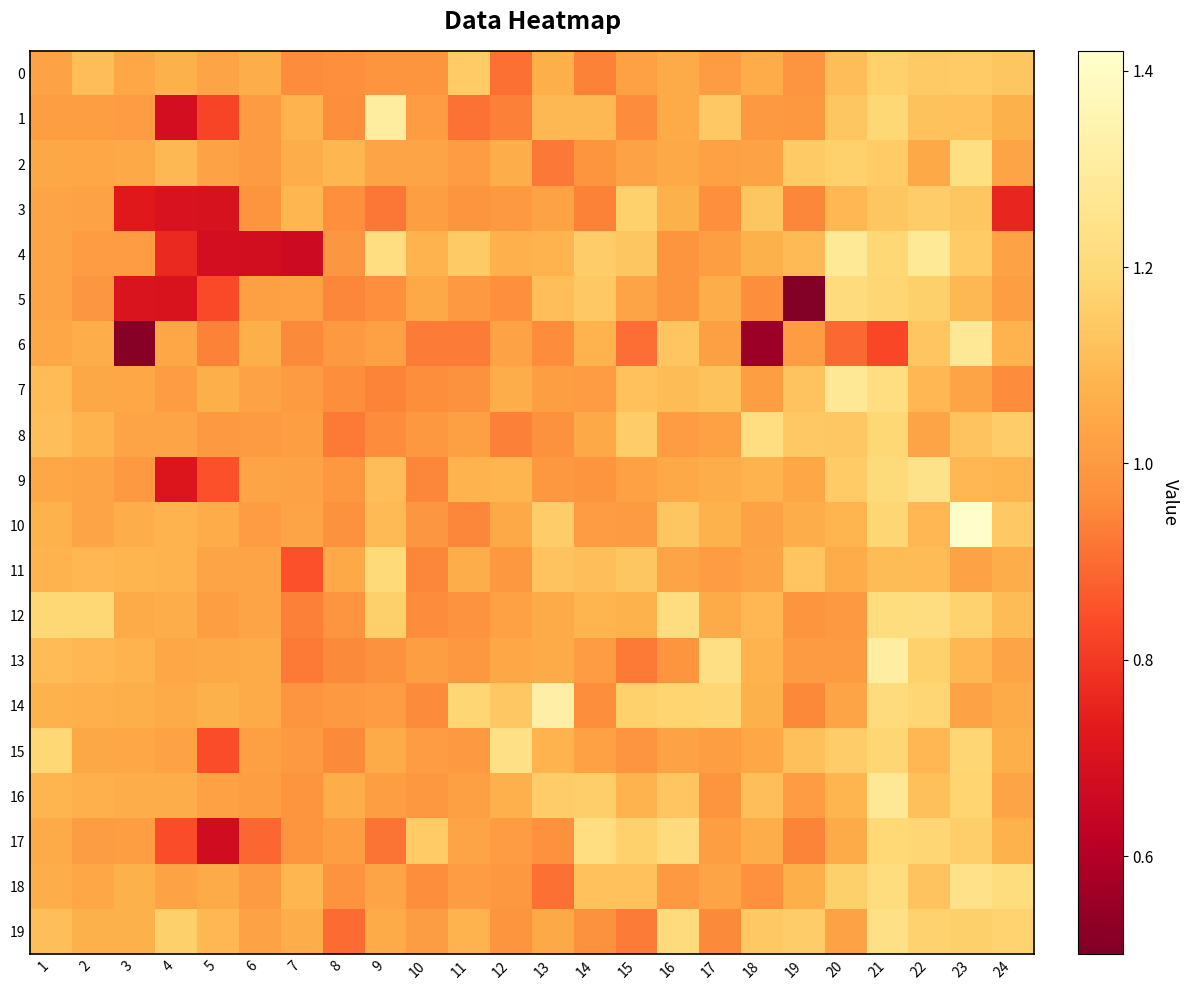

Reading left to right, what are all the values shown in this chart?

0: 1=1.0	2=1.1	3=1.0	4=1.1	5=1.0	6=1.1	7=1.0	8=1.0	9=1.0	10=1.0	11=1.2	12=0.9	13=1.1	14=0.9	15=1.0	16=1.1	17=1.0	18=1.1	19=1.0	20=1.1	21=1.2	22=1.1	23=1.1	24=1.1
1: 1=1.0	2=1.0	3=1.0	4=0.7	5=0.8	6=1.0	7=1.1	8=1.0	9=1.3	10=1.0	11=0.9	12=0.9	13=1.1	14=1.1	15=1.0	16=1.1	17=1.1	18=1.0	19=1.0	20=1.1	21=1.2	22=1.1	23=1.1	24=1.1
2: 1=1.0	2=1.0	3=1.0	4=1.1	5=1.0	6=1.0	7=1.1	8=1.1	9=1.0	10=1.0	11=1.0	12=1.1	13=0.9	14=1.0	15=1.0	16=1.0	17=1.0	18=1.0	19=1.1	20=1.2	21=1.1	22=1.0	23=1.2	24=1.0
3: 1=1.0	2=1.0	3=0.7	4=0.7	5=0.7	6=1.0	7=1.1	8=1.0	9=0.9	10=1.0	11=1.0	12=1.0	13=1.0	14=0.9	15=1.2	16=1.1	17=1.0	18=1.1	19=0.9	20=1.1	21=1.1	22=1.2	23=1.1	24=0.8
4: 1=1.0	2=1.0	3=1.0	4=0.8	5=0.7	6=0.7	7=0.7	8=1.0	9=1.2	10=1.1	11=1.1	12=1.1	13=1.1	14=1.2	15=1.1	16=1.0	17=1.0	18=1.1	19=1.1	20=1.3	21=1.2	22=1.3	23=1.1	24=1.0
5: 1=1.0	2=1.0	3=0.7	4=0.7	5=0.8	6=1.0	7=1.0	8=0.9	9=1.0	10=1.0	11=1.0	12=1.0	13=1.1	14=1.1	15=1.0	16=1.0	17=1.1	18=1.0	19=0.5	20=1.2	21=1.2	22=1.2	23=1.1	24=1.0
6: 1=1.0	2=1.1	3=0.5	4=1.0	5=0.9	6=1.1	7=1.0	8=1.0	9=1.0	10=0.9	11=0.9	12=1.0	13=1.0	14=1.1	15=0.9	16=1.1	17=1.0	18=0.6	19=1.0	20=0.9	21=0.8	22=1.1	23=1.3	24=1.1
7: 1=1.1	2=1.0	3=1.0	4=1.0	5=1.1	6=1.0	7=1.0	8=1.0	9=0.9	10=1.0	11=1.0	12=1.1	13=1.0	14=1.0	15=1.1	16=1.1	17=1.1	18=1.0	19=1.1	20=1.3	21=1.2	22=1.1	23=1.0	24=1.0
8: 1=1.1	2=1.1	3=1.0	4=1.0	5=1.0	6=1.0	7=1.0	8=0.9	9=1.0	10=1.0	11=1.0	12=0.9	13=1.0	14=1.0	15=1.2	16=1.0	17=1.0	18=1.2	19=1.1	20=1.1	21=1.2	22=1.0	23=1.1	24=1.2
9: 1=1.0	2=1.0	3=1.0	4=0.7	5=0.8	6=1.0	7=1.0	8=1.0	9=1.1	10=0.9	11=1.1	12=1.1	13=1.0	14=1.0	15=1.0	16=1.0	17=1.1	18=1.1	19=1.0	20=1.2	21=1.2	22=1.2	23=1.1	24=1.1
10: 1=1.1	2=1.0	3=1.1	4=1.1	5=1.1	6=1.0	7=1.0	8=1.0	9=1.1	10=1.0	11=0.9	12=1.0	13=1.2	14=1.0	15=1.0	16=1.1	17=1.1	18=1.0	19=1.1	20=1.1	21=1.2	22=1.1	23=1.4	24=1.1
11: 1=1.1	2=1.1	3=1.1	4=1.1	5=1.0	6=1.0	7=0.8	8=1.0	9=1.2	10=0.9	11=1.1	12=1.0	13=1.1	14=1.1	15=1.1	16=1.0	17=1.0	18=1.0	19=1.1	20=1.1	21=1.1	22=1.1	23=1.0	24=1.1
12: 1=1.2	2=1.2	3=1.1	4=1.1	5=1.0	6=1.0	7=0.9	8=1.0	9=1.2	10=1.0	11=1.0	12=1.0	13=1.1	14=1.1	15=1.1	16=1.2	17=1.1	18=1.1	19=1.0	20=1.0	21=1.2	22=1.2	23=1.2	24=1.1
13: 1=1.1	2=1.1	3=1.1	4=1.0	5=1.0	6=1.1	7=0.9	8=1.0	9=1.0	10=1.0	11=1.0	12=1.0	13=1.1	14=1.0	15=0.9	16=1.0	17=1.2	18=1.1	19=1.0	20=1.0	21=1.3	22=1.2	23=1.1	24=1.0
14: 1=1.1	2=1.1	3=1.1	4=1.1	5=1.1	6=1.1	7=1.0	8=1.0	9=1.0	10=1.0	11=1.2	12=1.1	13=1.3	14=1.0	15=1.2	16=1.2	17=1.2	18=1.1	19=1.0	20=1.0	21=1.2	22=1.2	23=1.0	24=1.1
15: 1=1.2	2=1.0	3=1.0	4=1.0	5=0.8	6=1.0	7=1.0	8=1.0	9=1.1	10=1.0	11=1.0	12=1.2	13=1.1	14=1.0	15=1.0	16=1.0	17=1.0	18=1.0	19=1.1	20=1.2	21=1.2	22=1.1	23=1.2	24=1.1
16: 1=1.1	2=1.1	3=1.1	4=1.1	5=1.0	6=1.0	7=1.0	8=1.1	9=1.0	10=1.0	11=1.0	12=1.1	13=1.2	14=1.2	15=1.1	16=1.1	17=1.0	18=1.1	19=1.0	20=1.1	21=1.3	22=1.1	23=1.2	24=1.0
17: 1=1.1	2=1.0	3=1.0	4=0.8	5=0.7	6=0.9	7=1.0	8=1.0	9=0.9	10=1.1	11=1.0	12=1.0	13=1.0	14=1.2	15=1.2	16=1.2	17=1.0	18=1.1	19=0.9	20=1.1	21=1.2	22=1.2	23=1.2	24=1.1
18: 1=1.1	2=1.0	3=1.1	4=1.0	5=1.1	6=1.0	7=1.1	8=1.0	9=1.0	10=1.0	11=1.0	12=1.0	13=0.9	14=1.1	15=1.1	16=1.0	17=1.0	18=1.0	19=1.1	20=1.2	21=1.2	22=1.1	23=1.2	24=1.2
19: 1=1.1	2=1.1	3=1.1	4=1.2	5=1.1	6=1.0	7=1.1	8=0.9	9=1.1	10=1.0	11=1.1	12=1.0	13=1.0	14=1.0	15=0.9	16=1.2	17=1.0	18=1.1	19=1.2	20=1.0	21=1.2	22=1.2	23=1.2	24=1.2